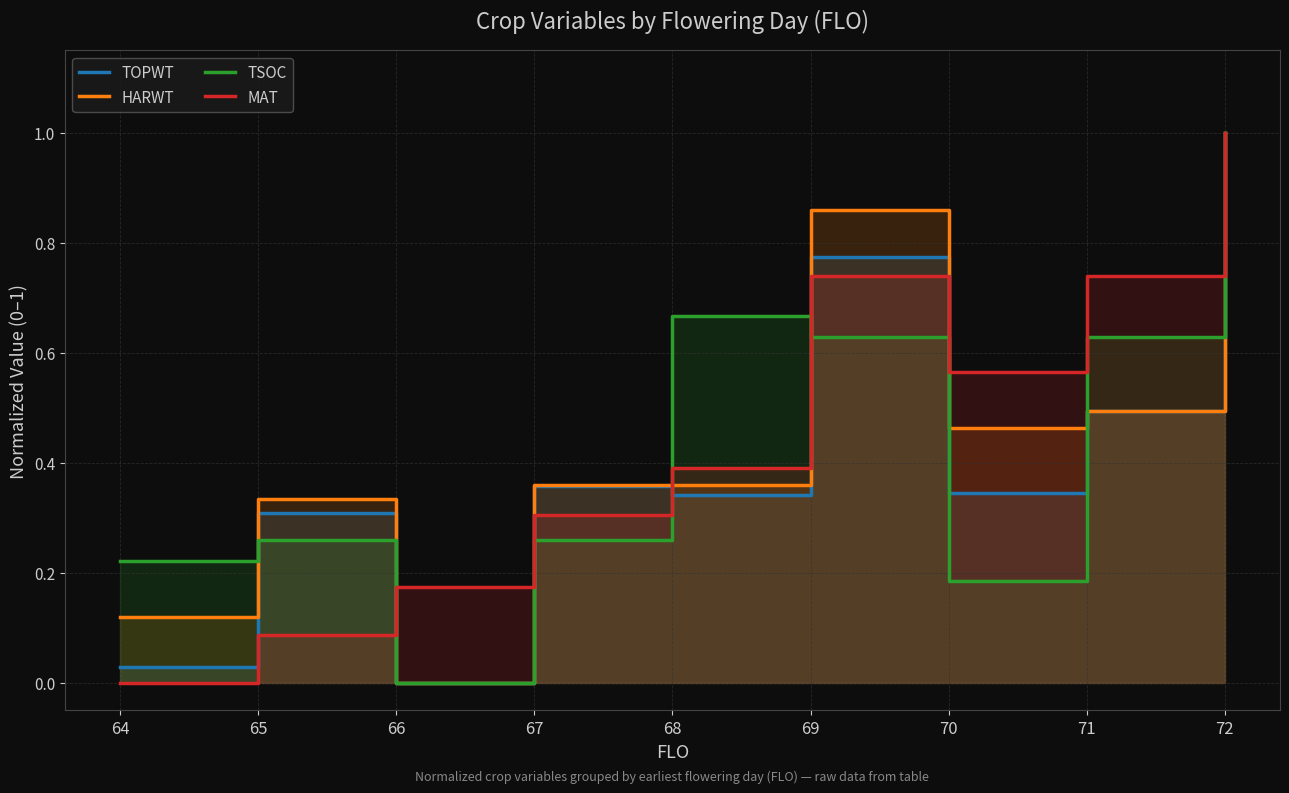

Reading right to left, what are all the values shown in this chart?

TOPWT: 1.0	0.5	0.3	0.8	0.3	0.4	0.0	0.3	0.0
HARWT: 1.0	0.5	0.5	0.9	0.4	0.4	0.0	0.3	0.1
TSOC: 1.0	0.6	0.2	0.6	0.7	0.3	0.0	0.3	0.2
MAT: 1.0	0.7	0.6	0.7	0.4	0.3	0.2	0.1	0.0